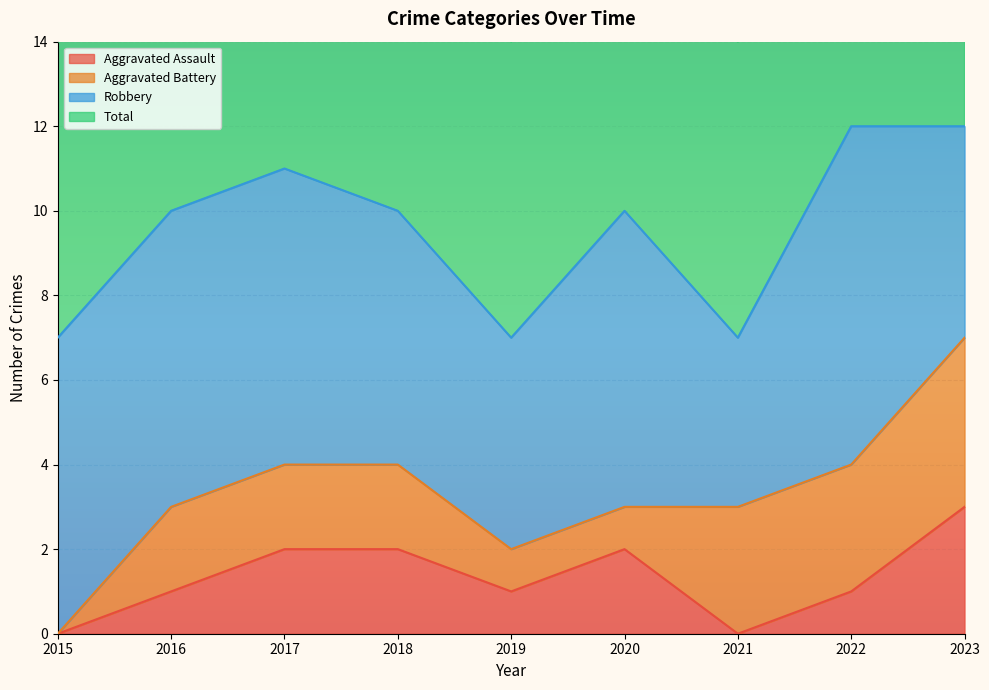

Which category has the highest value in the Aggravated Assault series?

2023